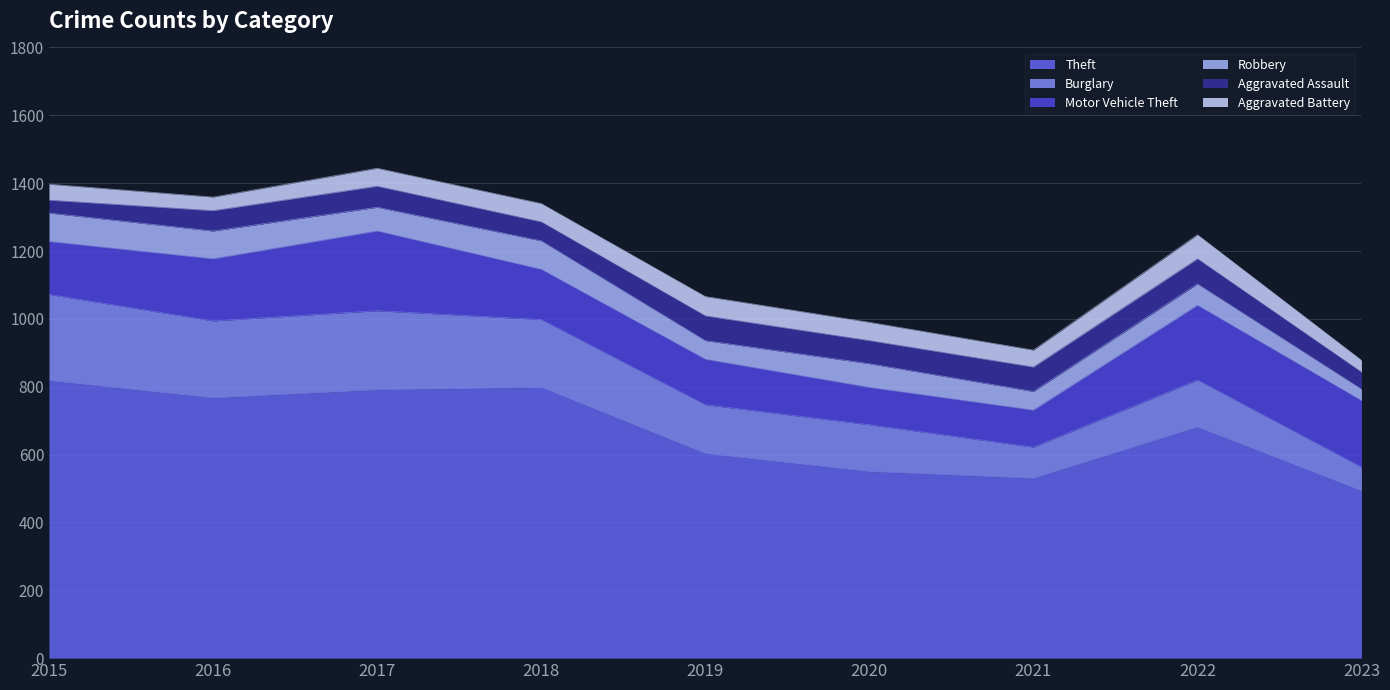

What is the difference between the Motor Vehicle Theft values at 2020 and 2022?

110